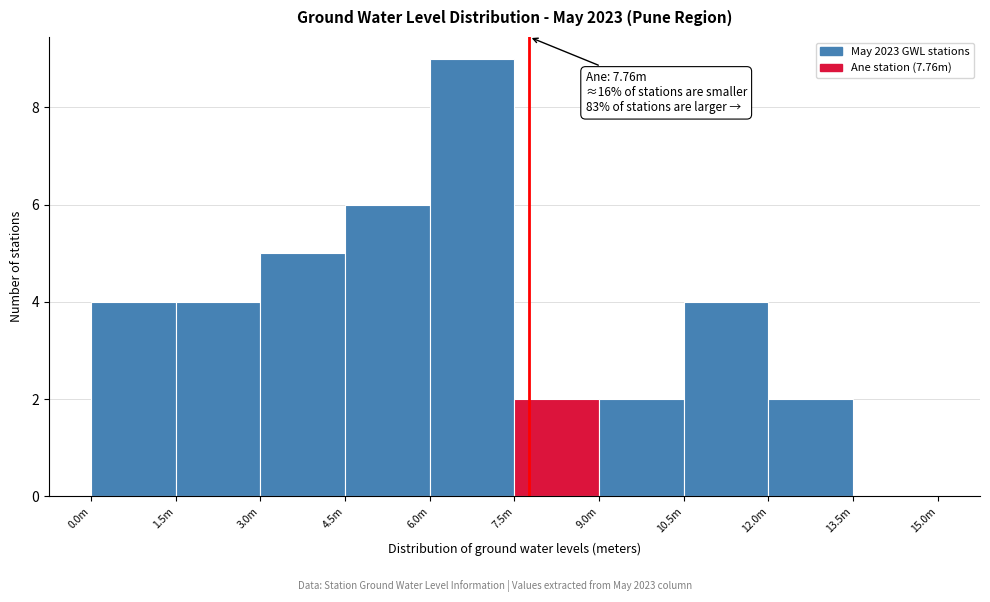

Reading left to right, transcribe all the data shown in this chart.

0.0m=4	1.5m=4	3.0m=5	4.5m=6	6.0m=9	7.5m=2	9.0m=2	10.5m=4	12.0m=2	13.5m=0